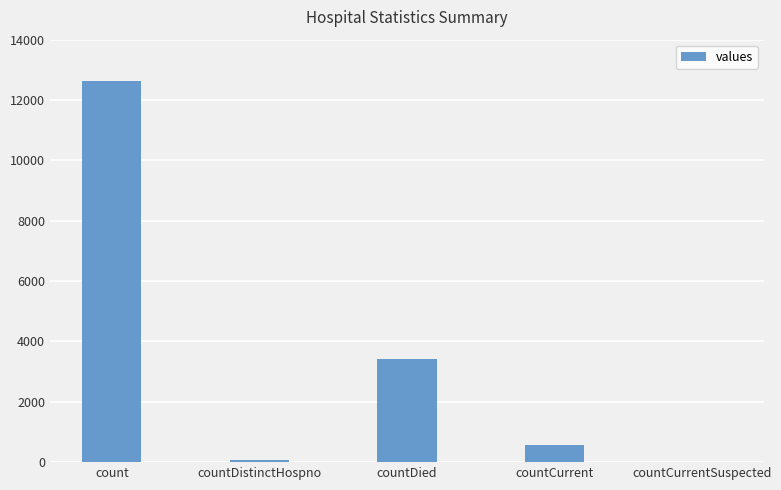

At which category does the chart reach its peak across all series?

count